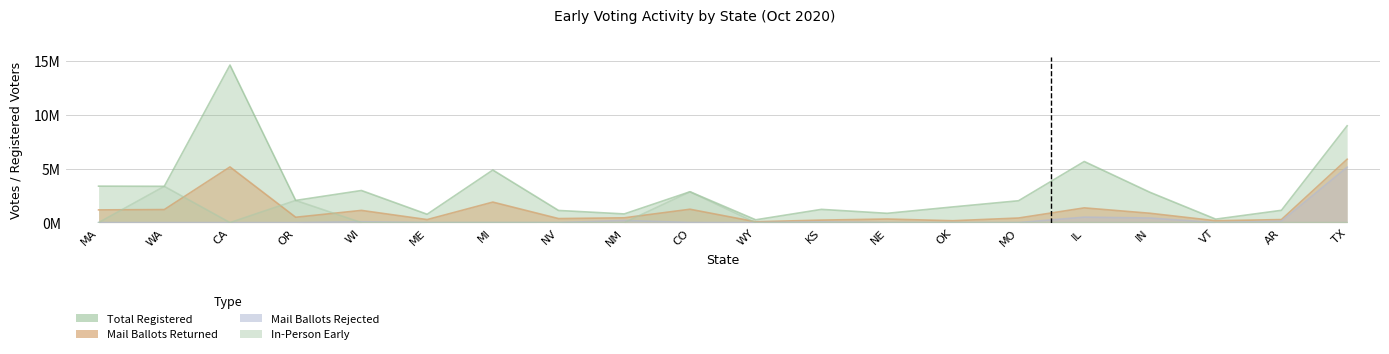

Read the Mail Ballots Returned value at CA.

5163170